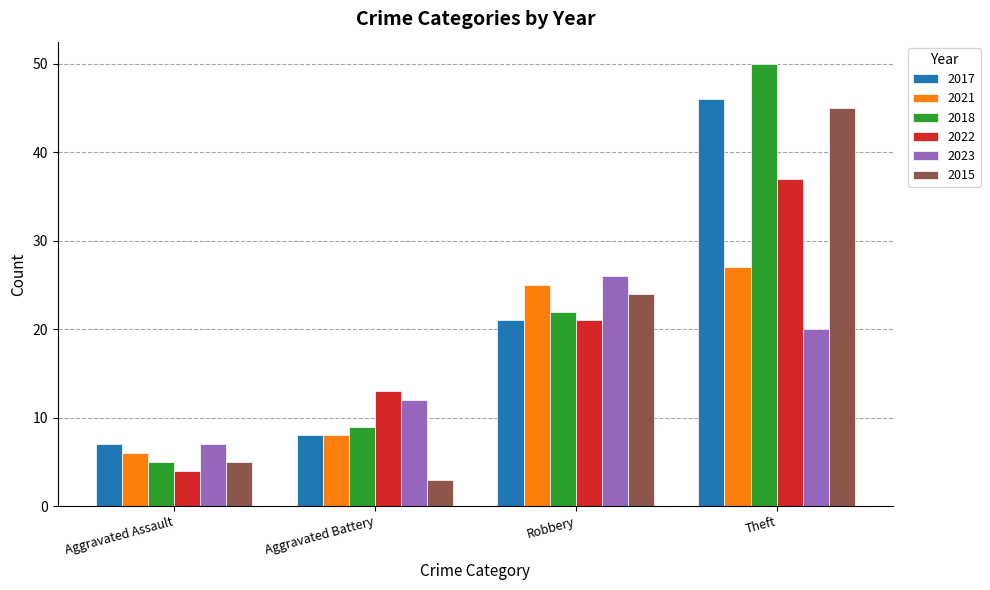

What is the spread (max minus min) of values at Theft?

30